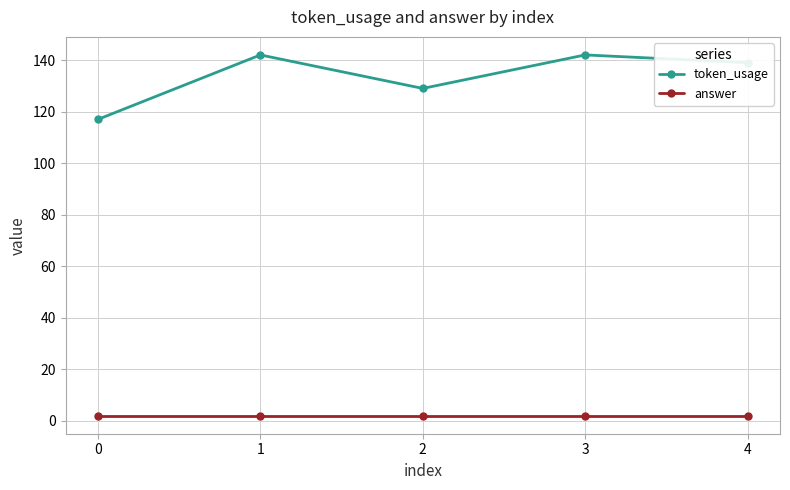

True or false: answer has more than 2 points higher than both neighbors.

False